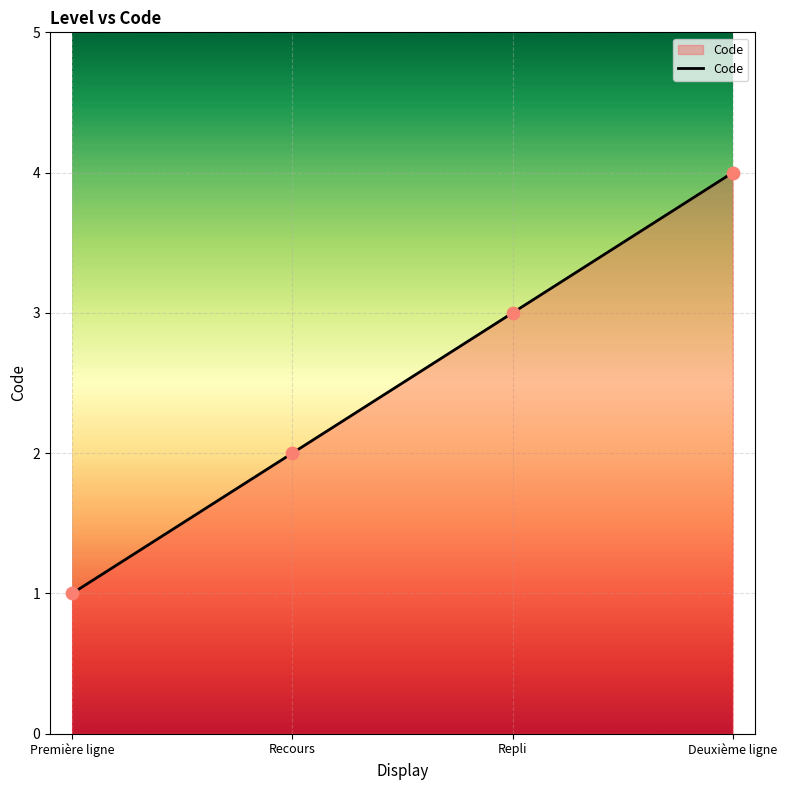

What is the change in value from Première ligne to Repli?

+2